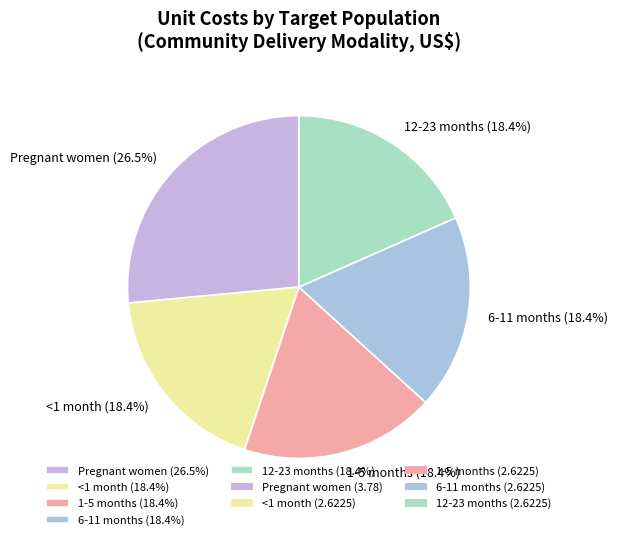

Combined, do 1-5 months and 6-11 months account for over 50%?

No